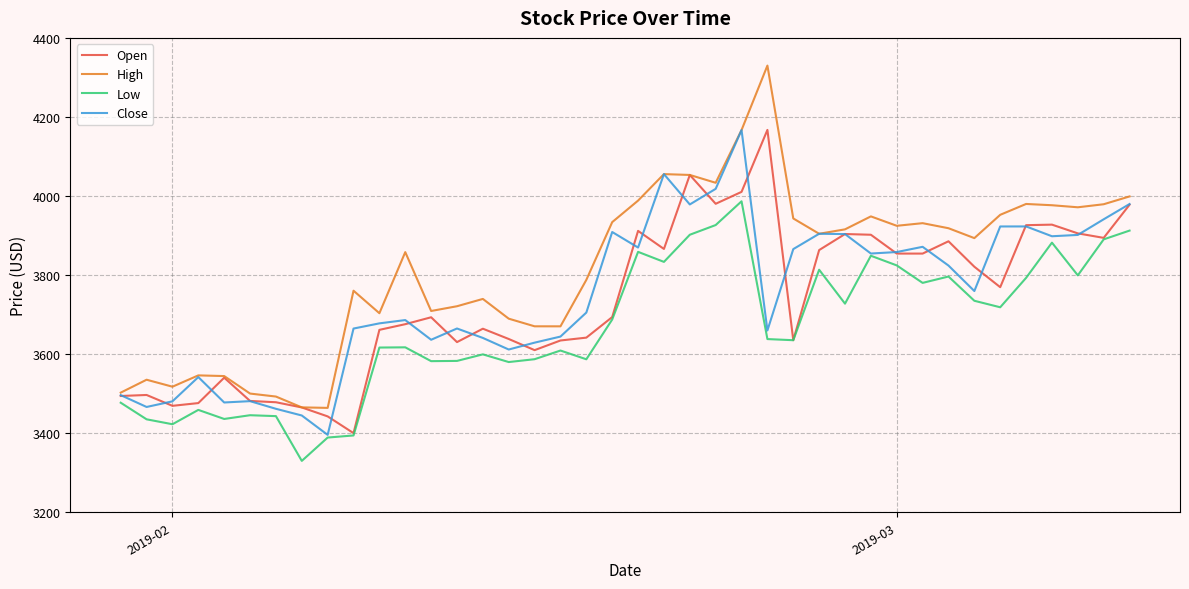

How many categories are shown in the chart?

40